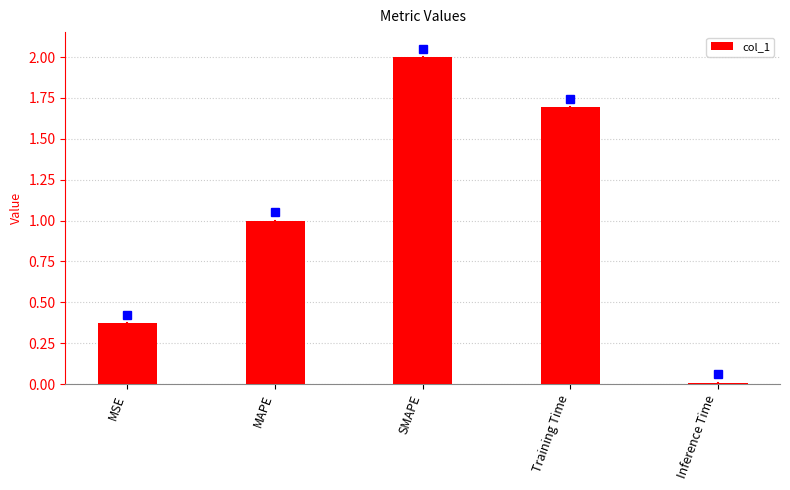

What is the difference between the maximum and minimum values?

2.0